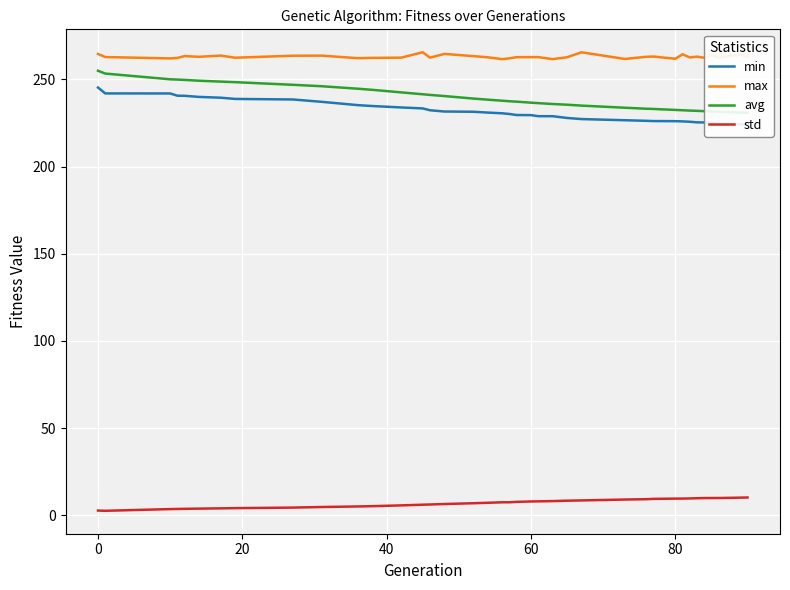

True or false: std and min cross at least once.

False